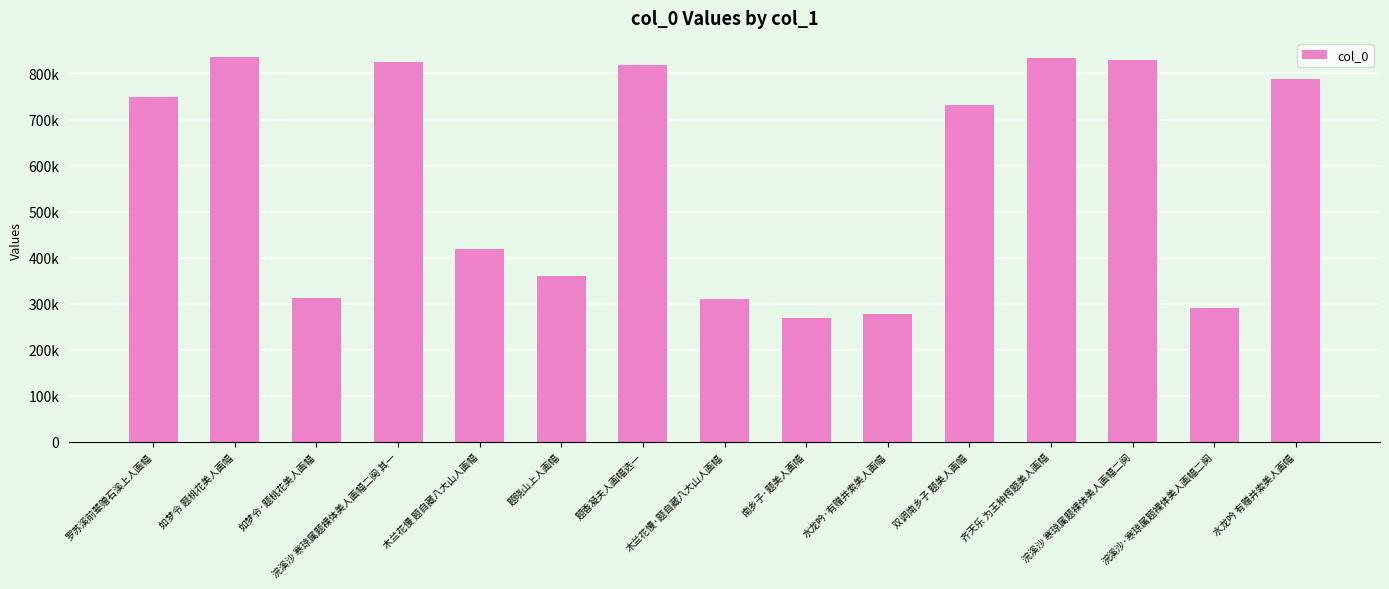

Rank the categories by value from lowest to highest.

南乡子·题美人画幅, 水龙吟·有赠并索美人画幅, 浣溪沙·寒琼属题裸体美人画幅二阕, 木兰花慢·题自藏八大山人画幅, 如梦令·题桃花美人画幅, 题晓山上人画幅, 木兰花慢 题自藏八大山人画幅, 双调南乡子 题美人画幅, 罗苏溪前辈赠石溪上人画幅, 水龙吟 有赠并索美人画幅, 题香凝夫人画幅选一, 浣溪沙 寒琼属题裸体美人画幅二阕 其一, 浣溪沙 寒琼属题裸体美人画幅二阕, 齐天乐 为王种㮙题美人画幅, 如梦令 题桃花美人画幅